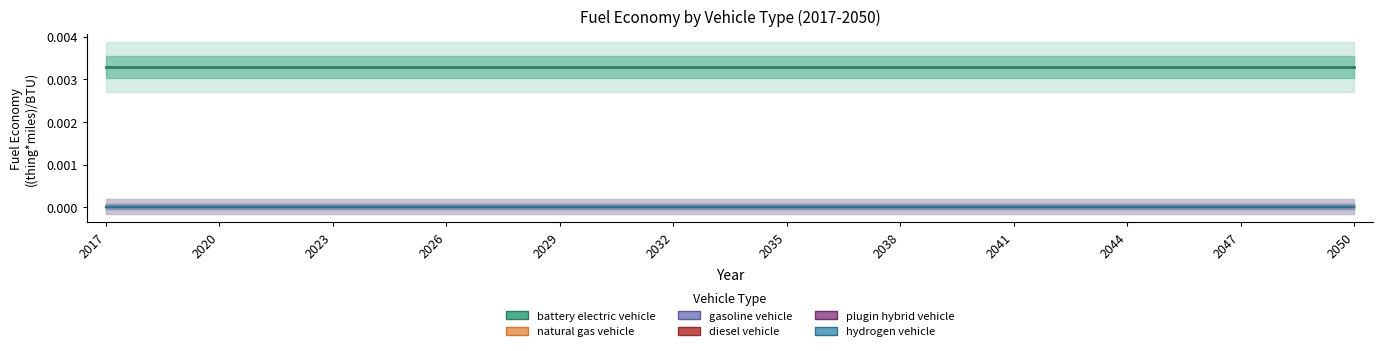

True or false: gasoline vehicle and hydrogen vehicle intersect in this chart.

False